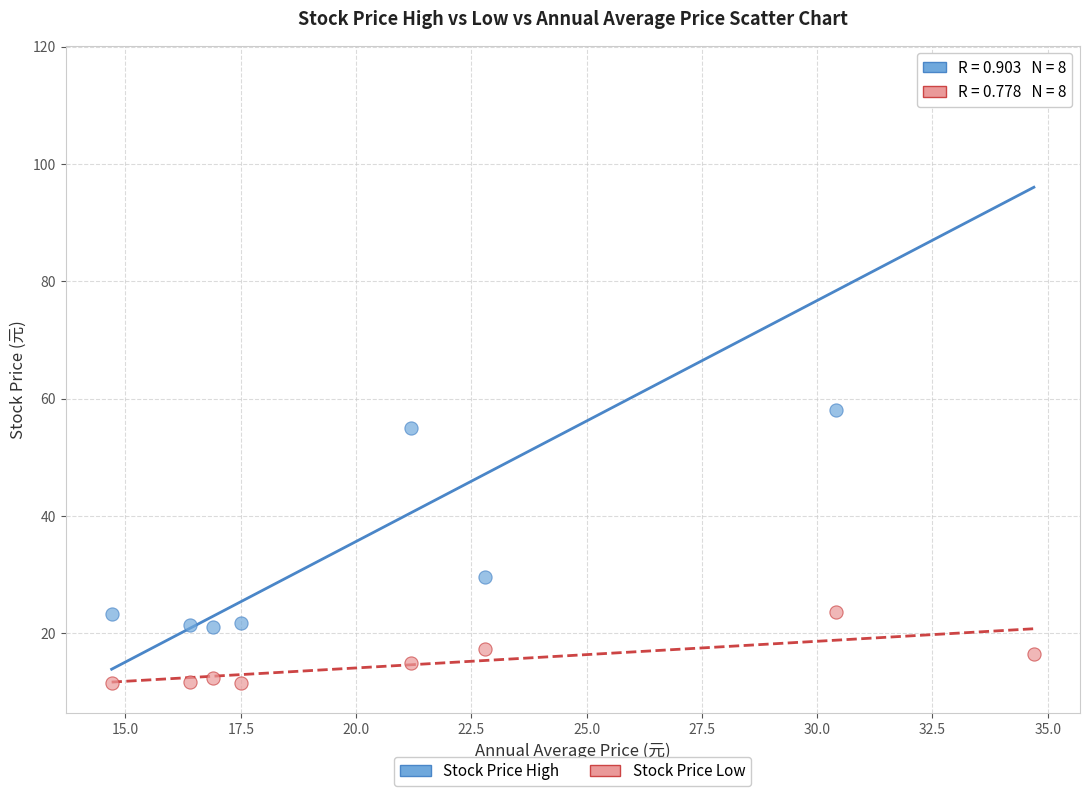

Which series has the largest Y range (max minus min)?

Stock Price High